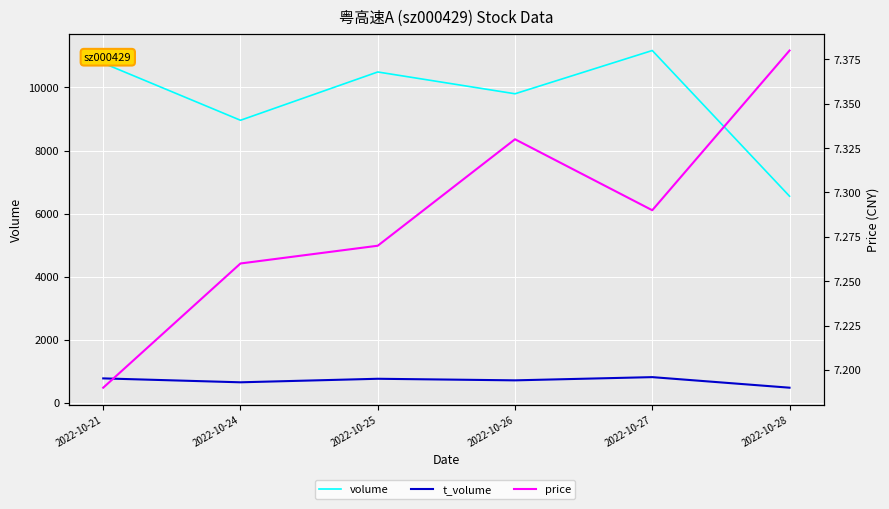

True or false: volume has a value of 5847.3 at 2022-10-25.

False